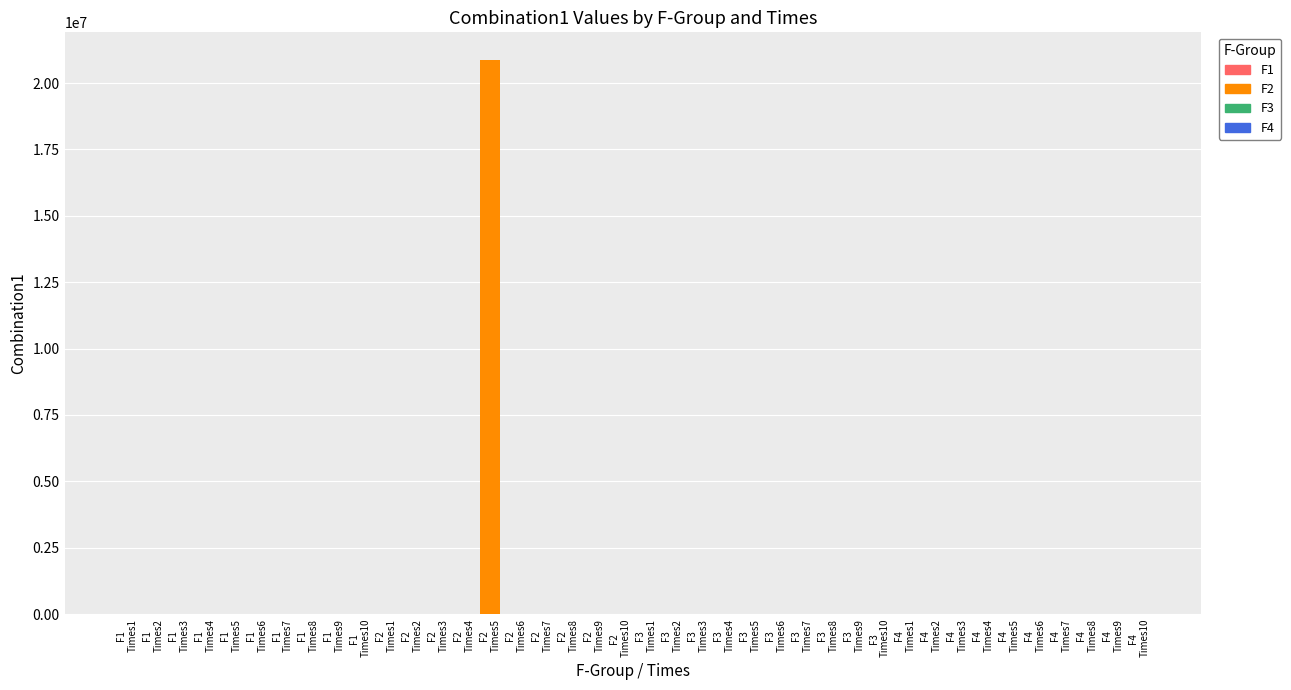

What is the sum of all values?

20869184.7